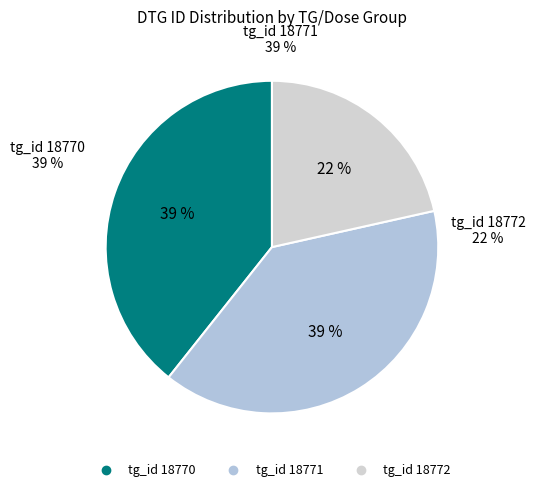

Does any single category account for the majority?

No